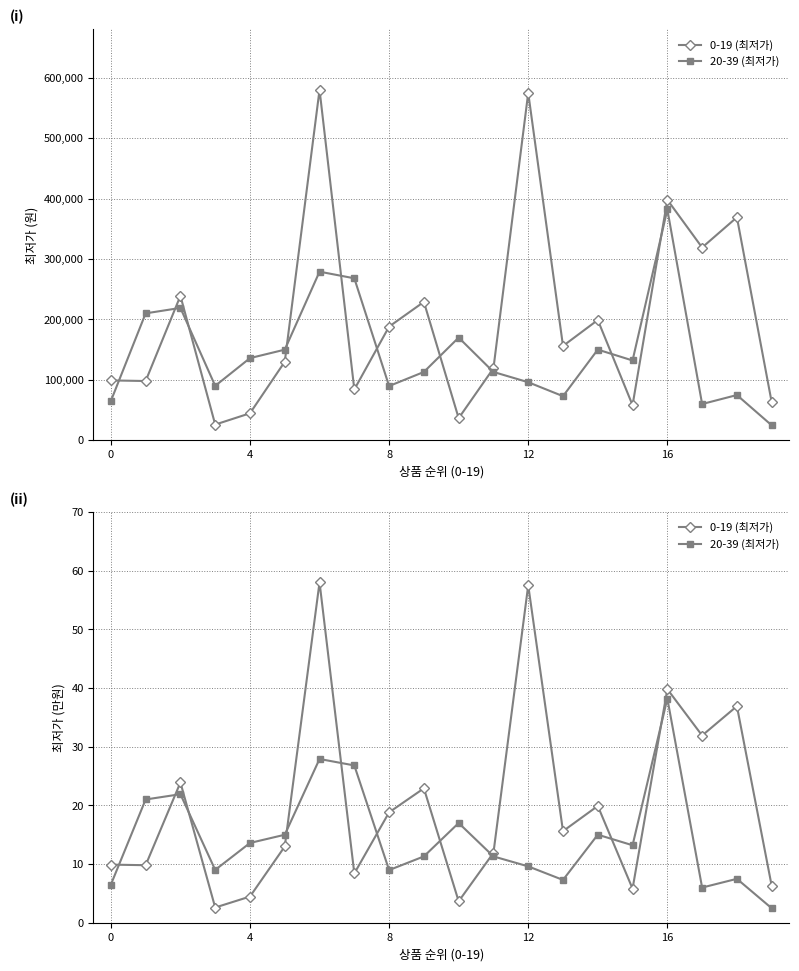

Which series ends up on top after the final intersection of 20-39 (최저가) and 0-19 (최저가)?

0-19 (최저가)